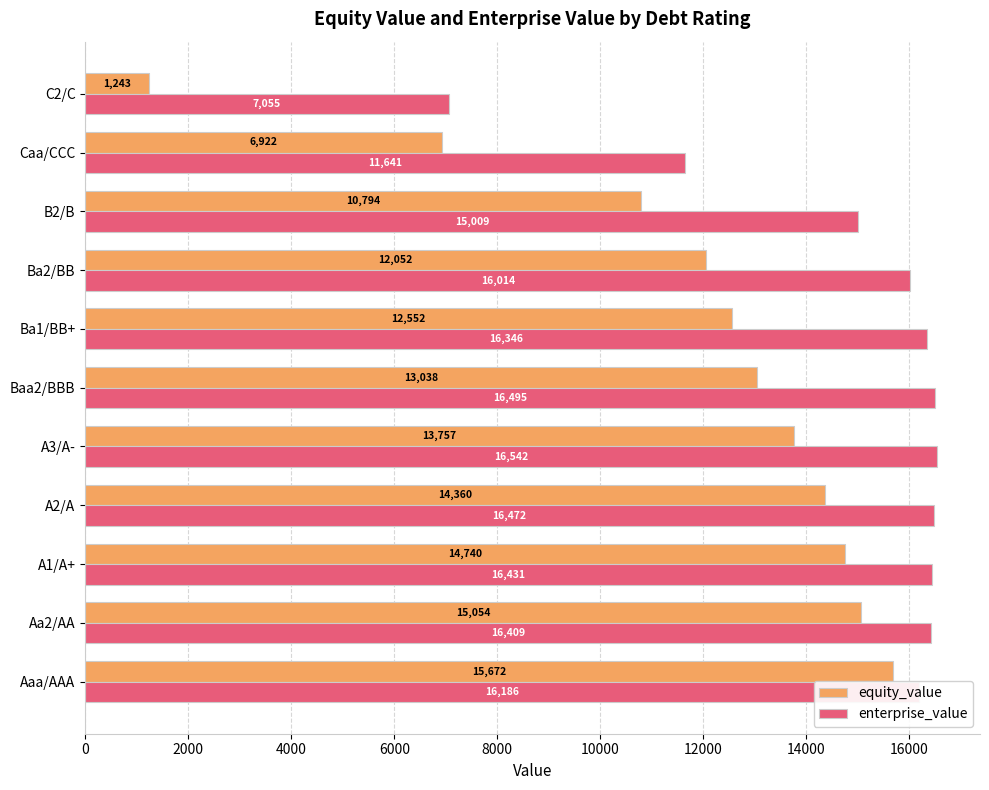

What is the difference between the second highest and second lowest values in the equity_value series?

8131.2